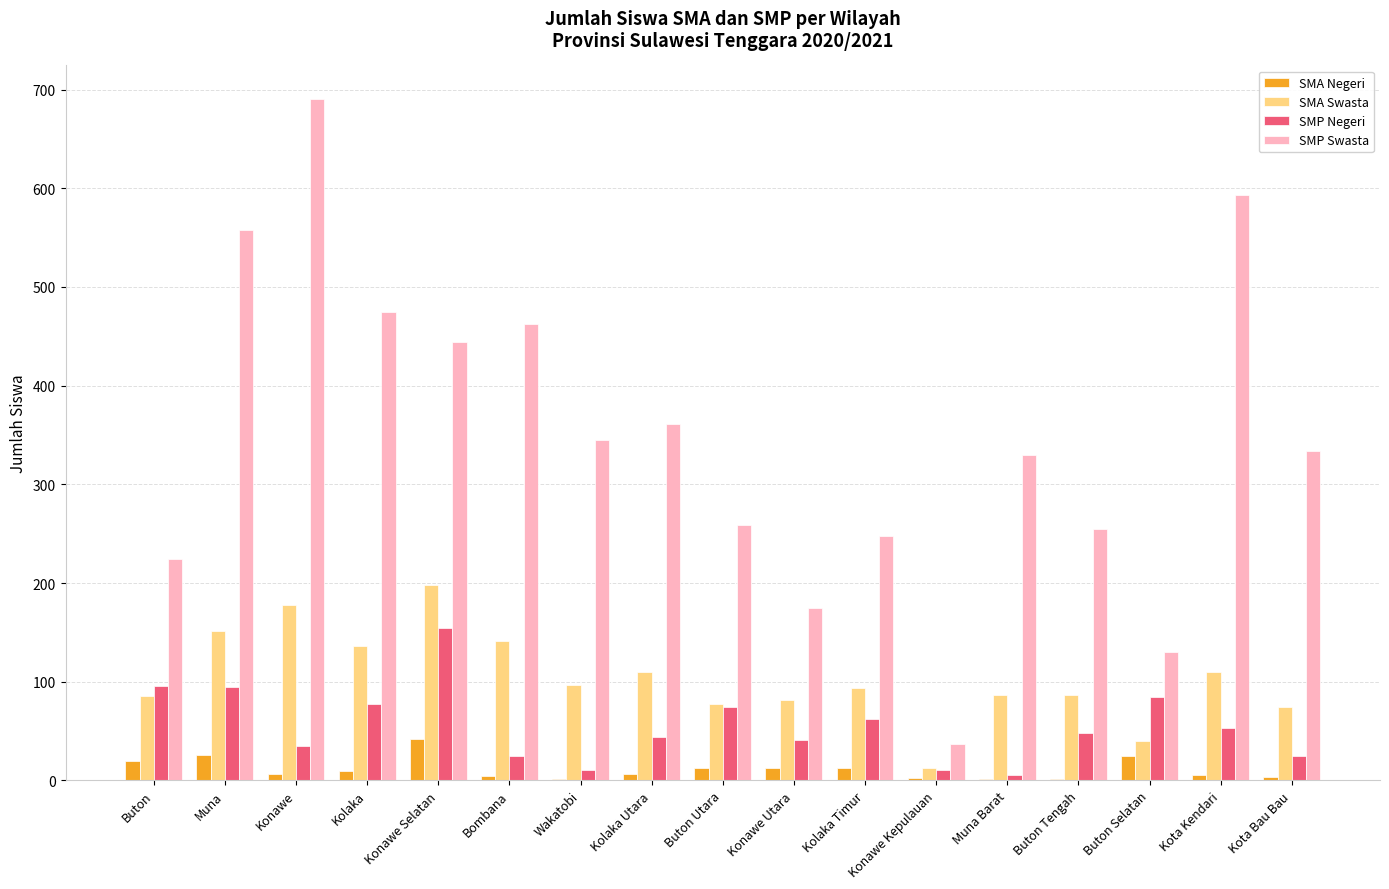

How many series are shown in this chart?

4